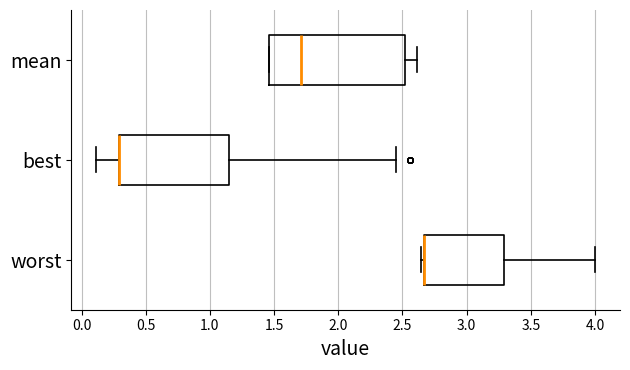

Which box is the widest, from its left edge to its right edge?

mean